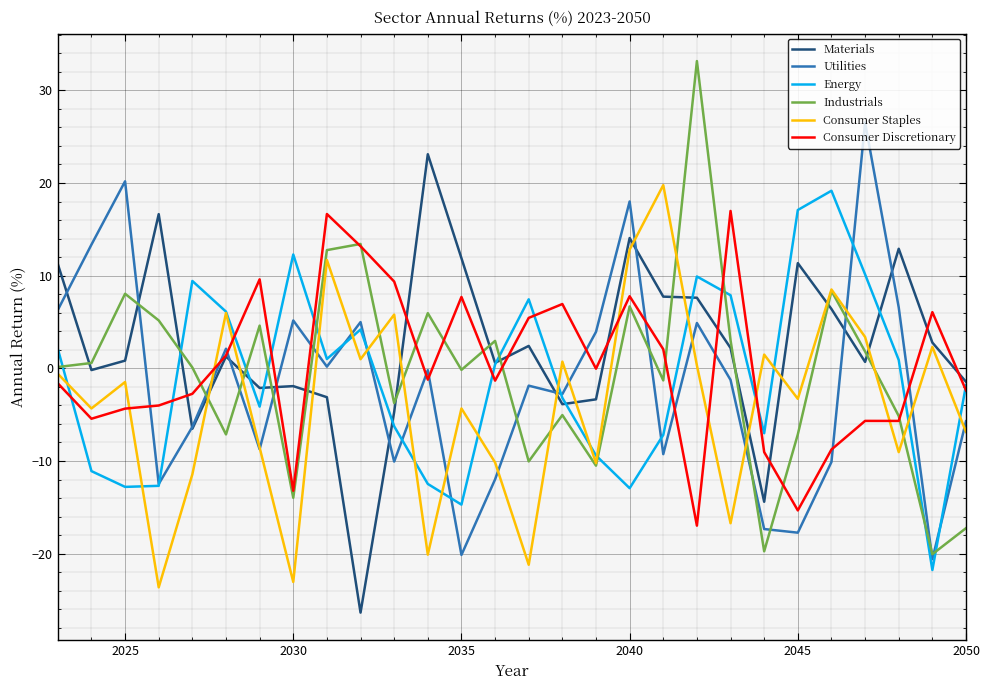

What is the lowest value of the Industrials series?

-20.1